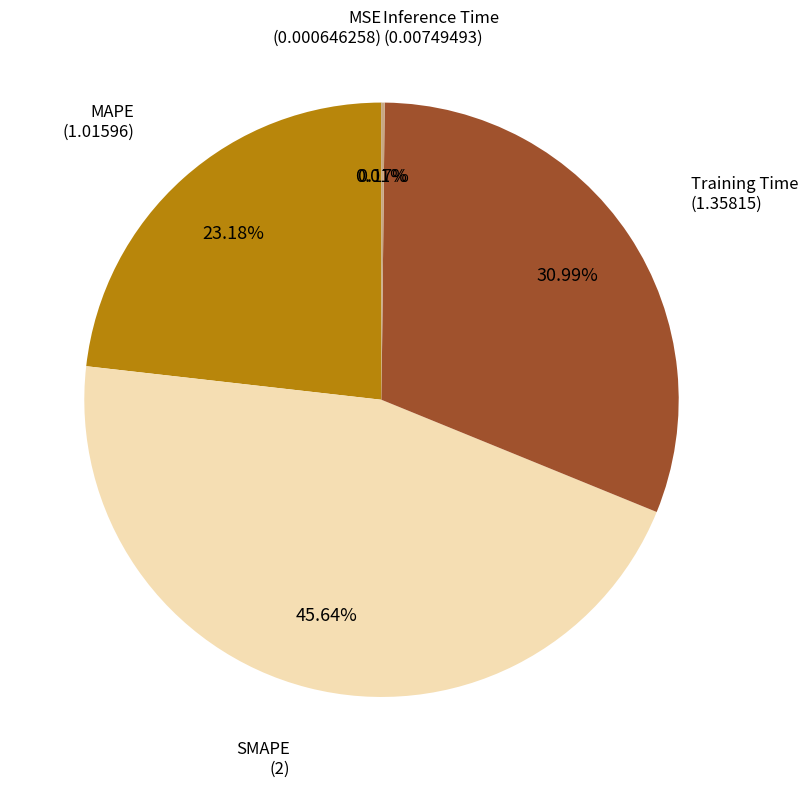

Is there a majority slice in this chart?

No